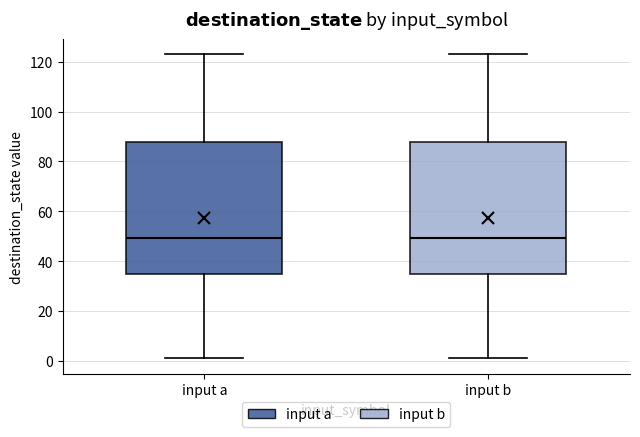

Where does the upper whisker of the box for input b end on the y-axis? The values are not printed on the chart, so give them approximately, as read against the axis.

124